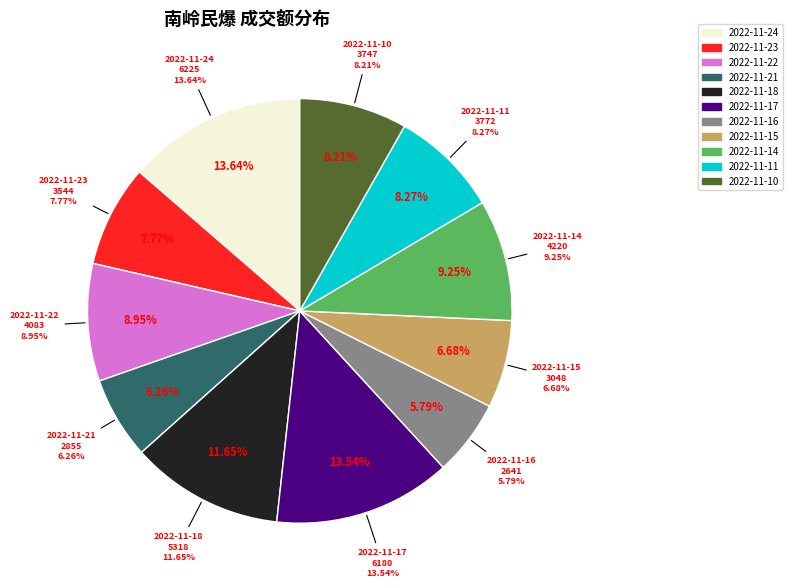

Rank the categories by value from highest to lowest.

2022-11-24, 2022-11-17, 2022-11-18, 2022-11-14, 2022-11-22, 2022-11-11, 2022-11-10, 2022-11-23, 2022-11-15, 2022-11-21, 2022-11-16